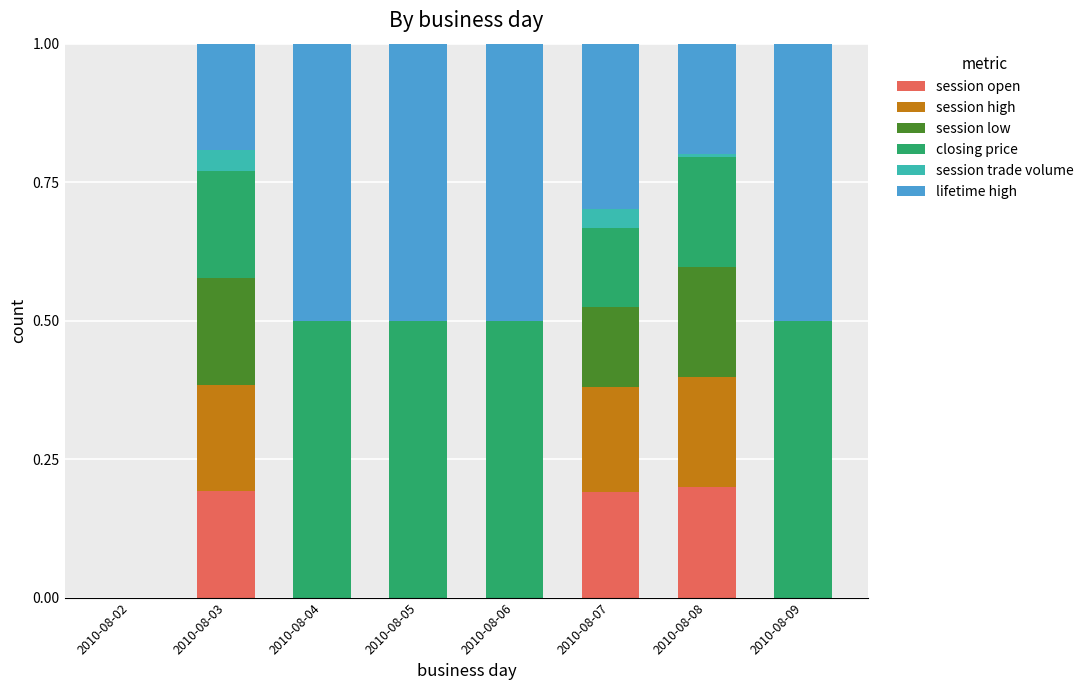

What is the total value across all series at 2010-08-05?

1.0